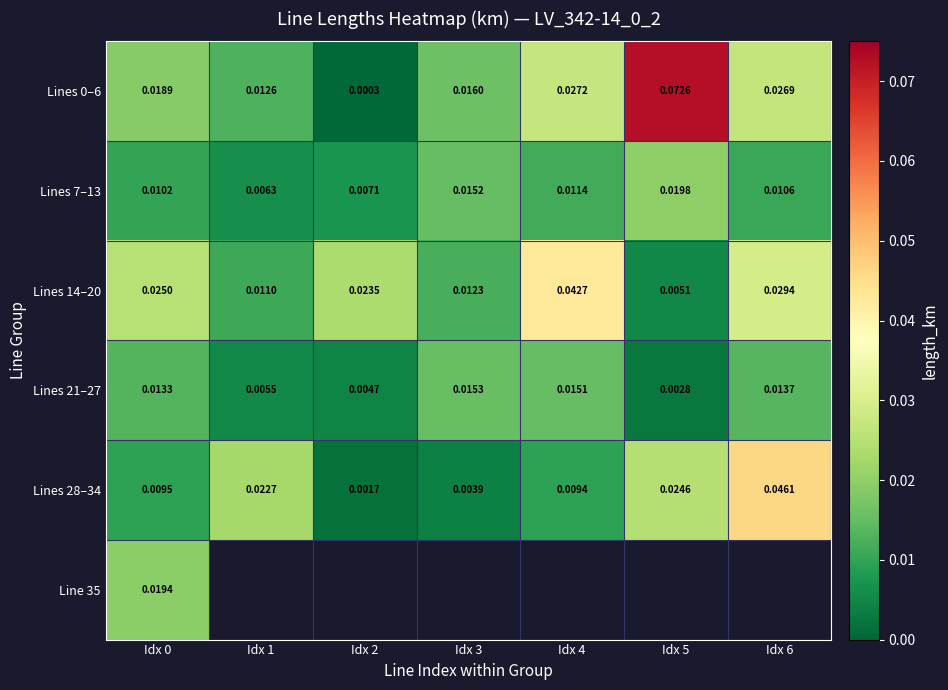

Which has a higher value, Idx 0 or Idx 1?

Idx 0